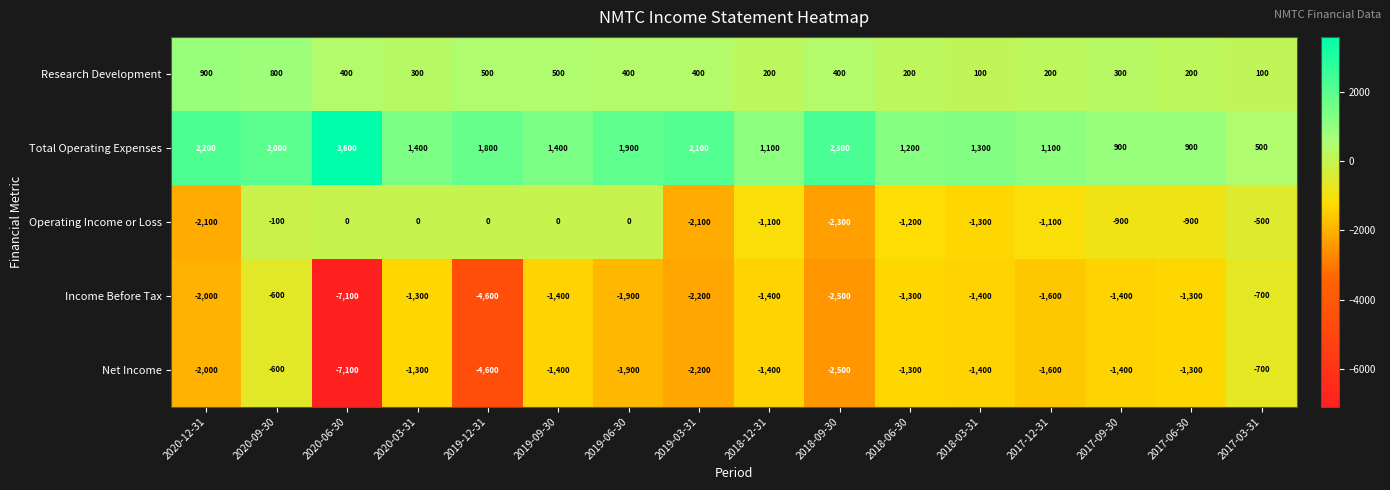

Where is Income Before Tax nearest to the value -3850?

2019-12-31